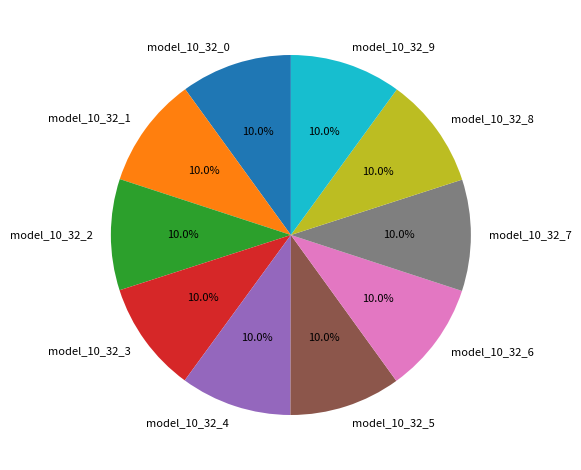

Does model_10_32_7 account for over 50% of the chart?

No